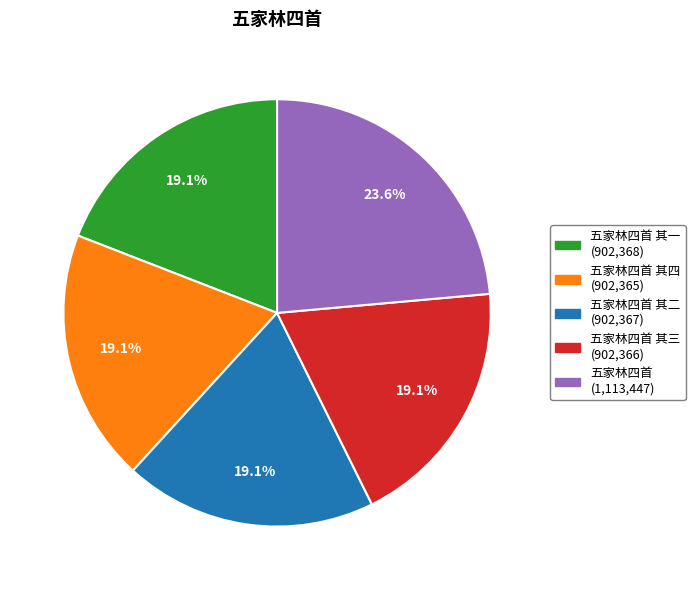

Is the sum of 五家林四首 其二 (902,367) and 五家林四首 其一 (902,368) greater than half?

No